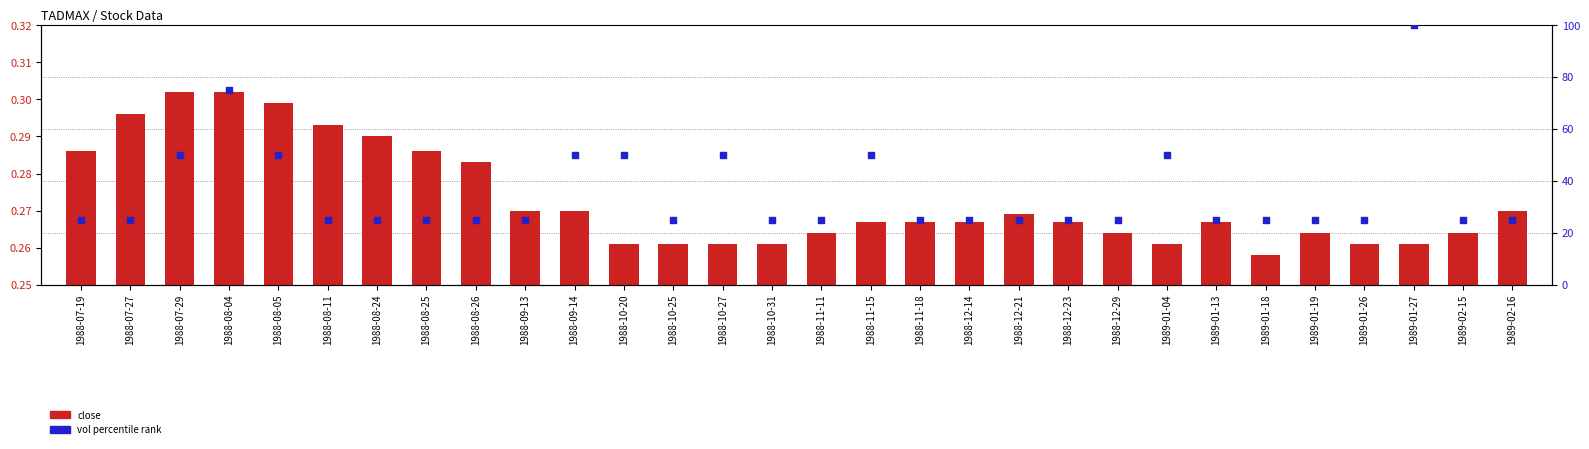

What are all the series names shown in the legend?

close, vol percentile rank